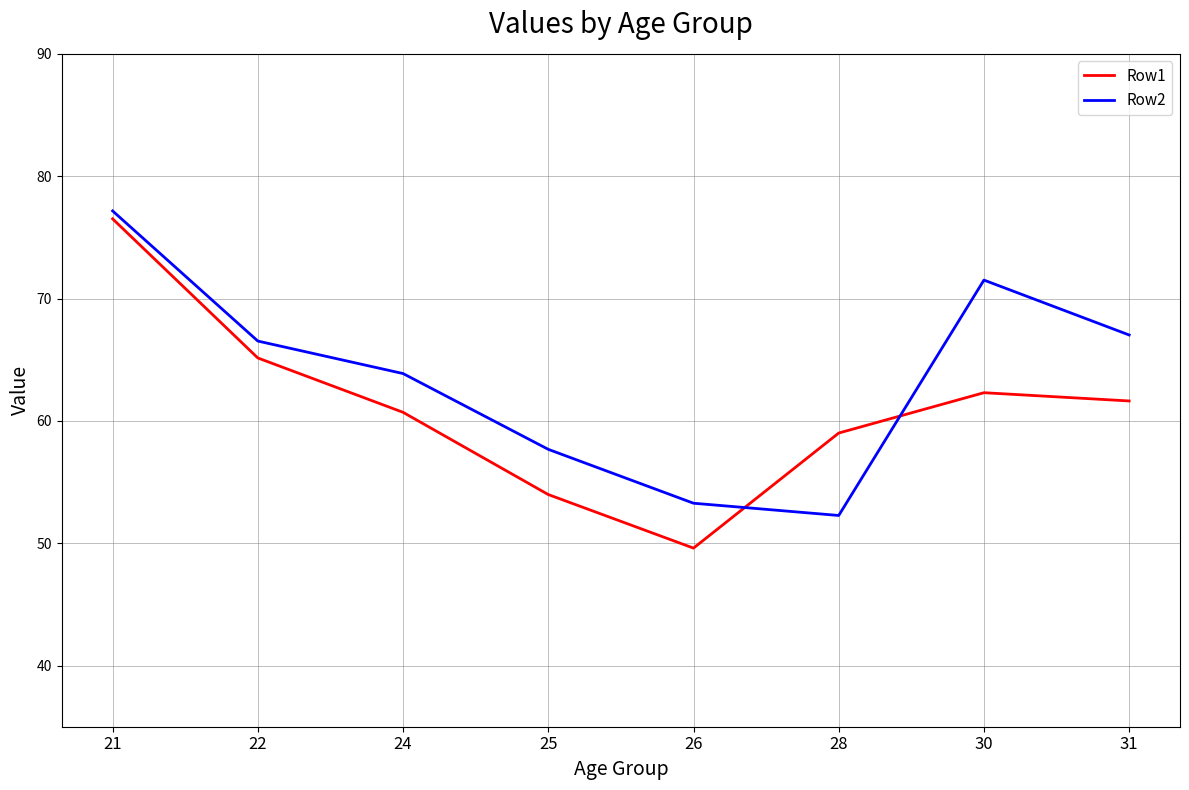

How many interior local peaks does the Row2 series have?

1